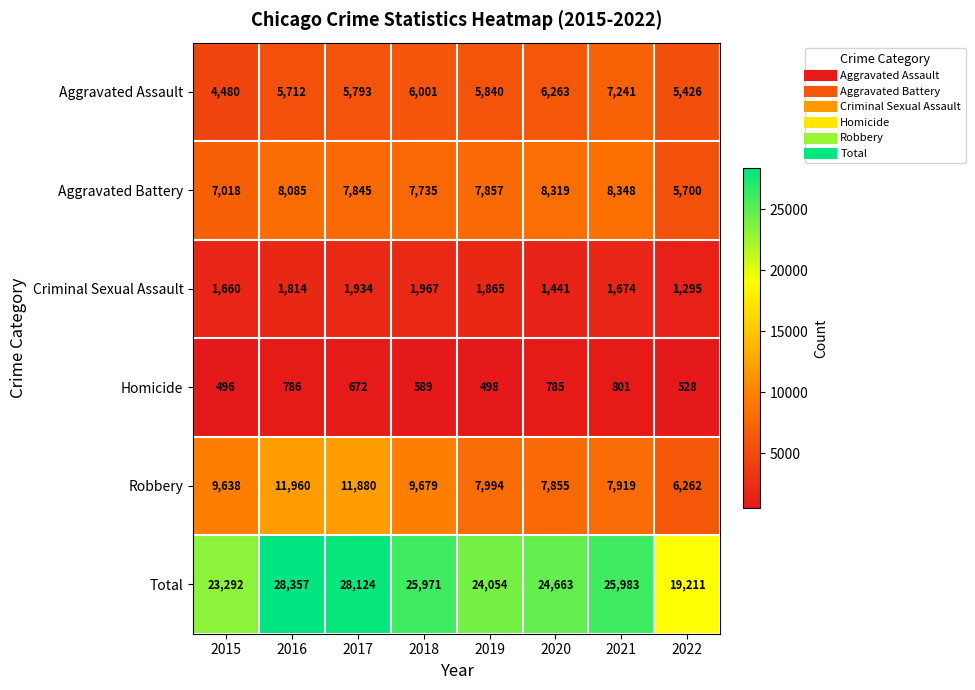

The value of Total at 2021 is 25983. True or false?

True